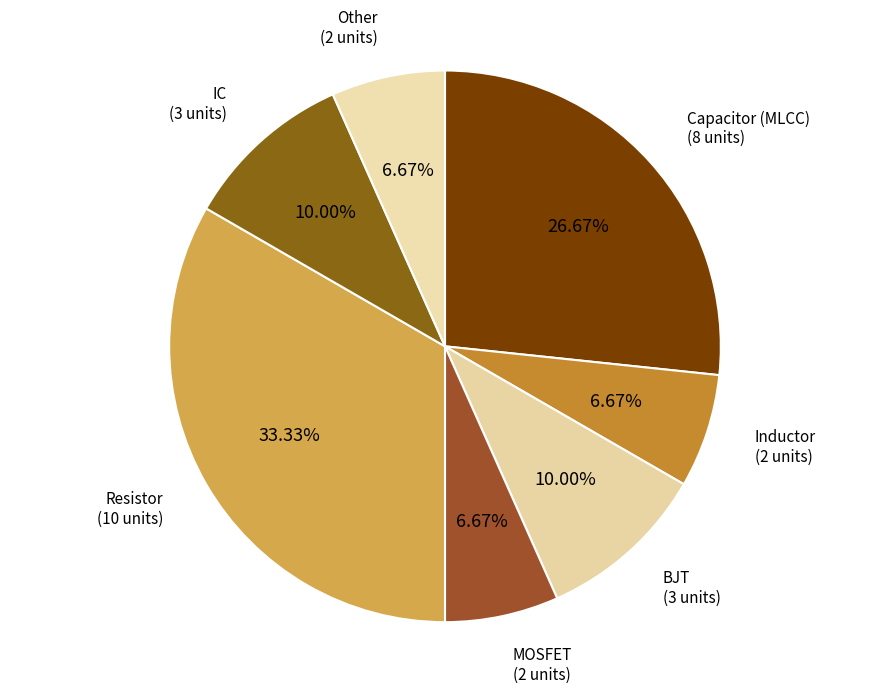

Is there a majority slice in this chart?

No